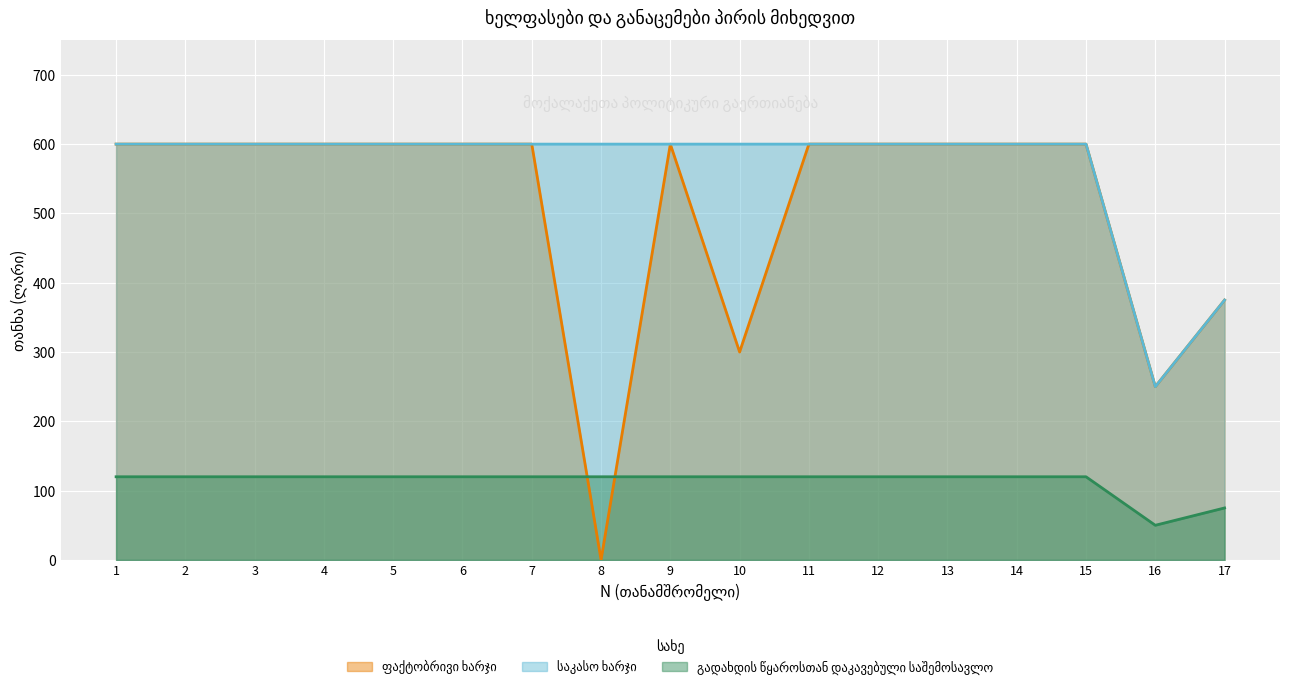

True or false: საკასო ხარჯი and გადახდის წყაროსთან დაკავებული საშემოსავლო cross at least once.

False